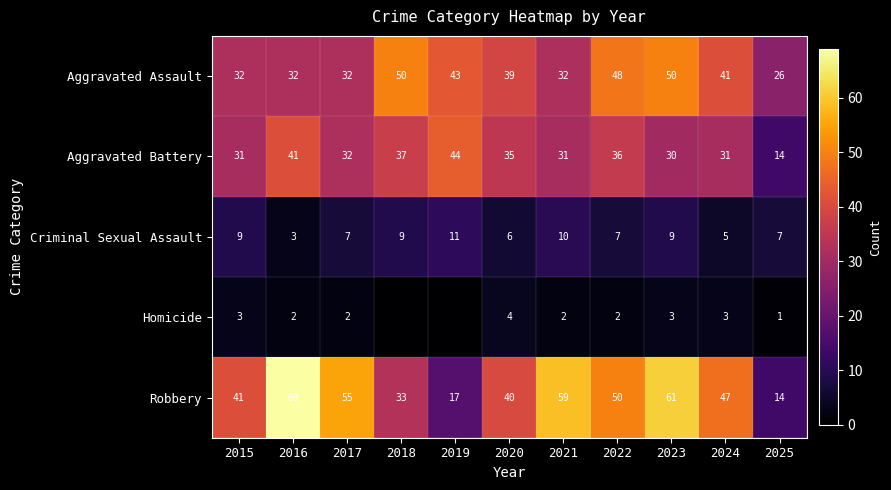

The value of Homicide at 2023 is 3. True or false?

True